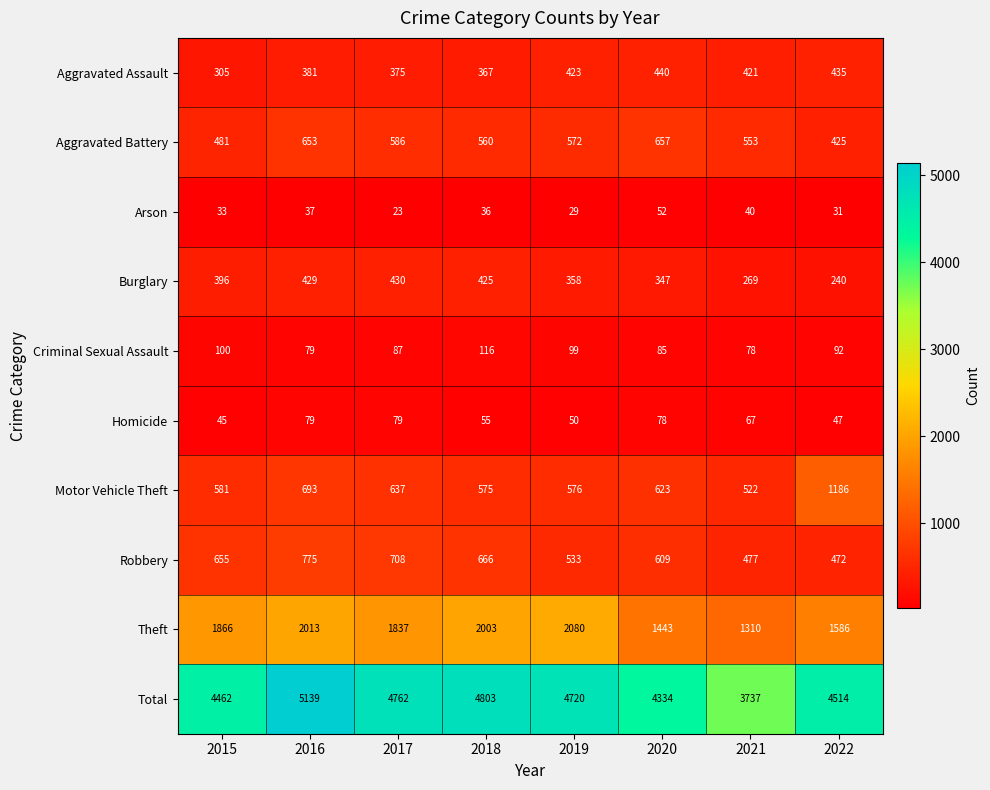

Which series has the largest total across all categories?

Total